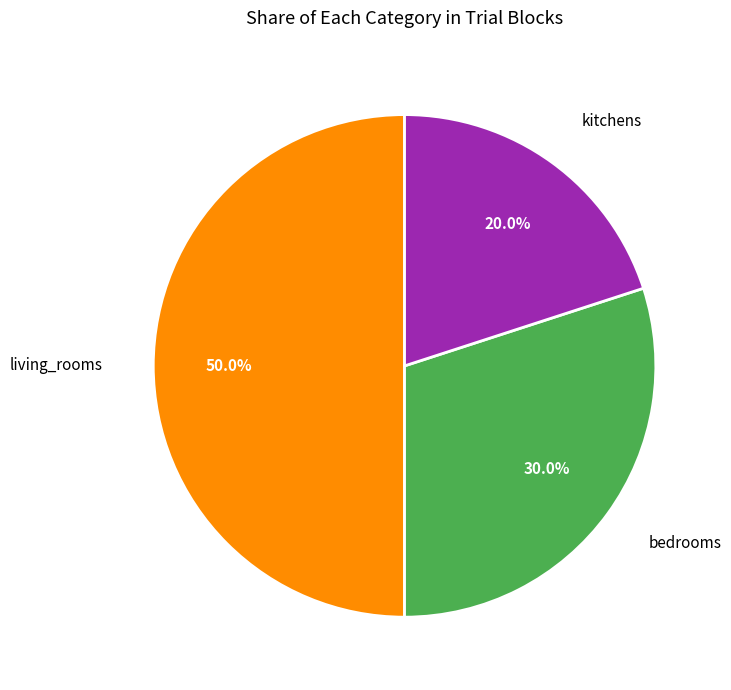

Which category has the smallest portion of the pie?

kitchens